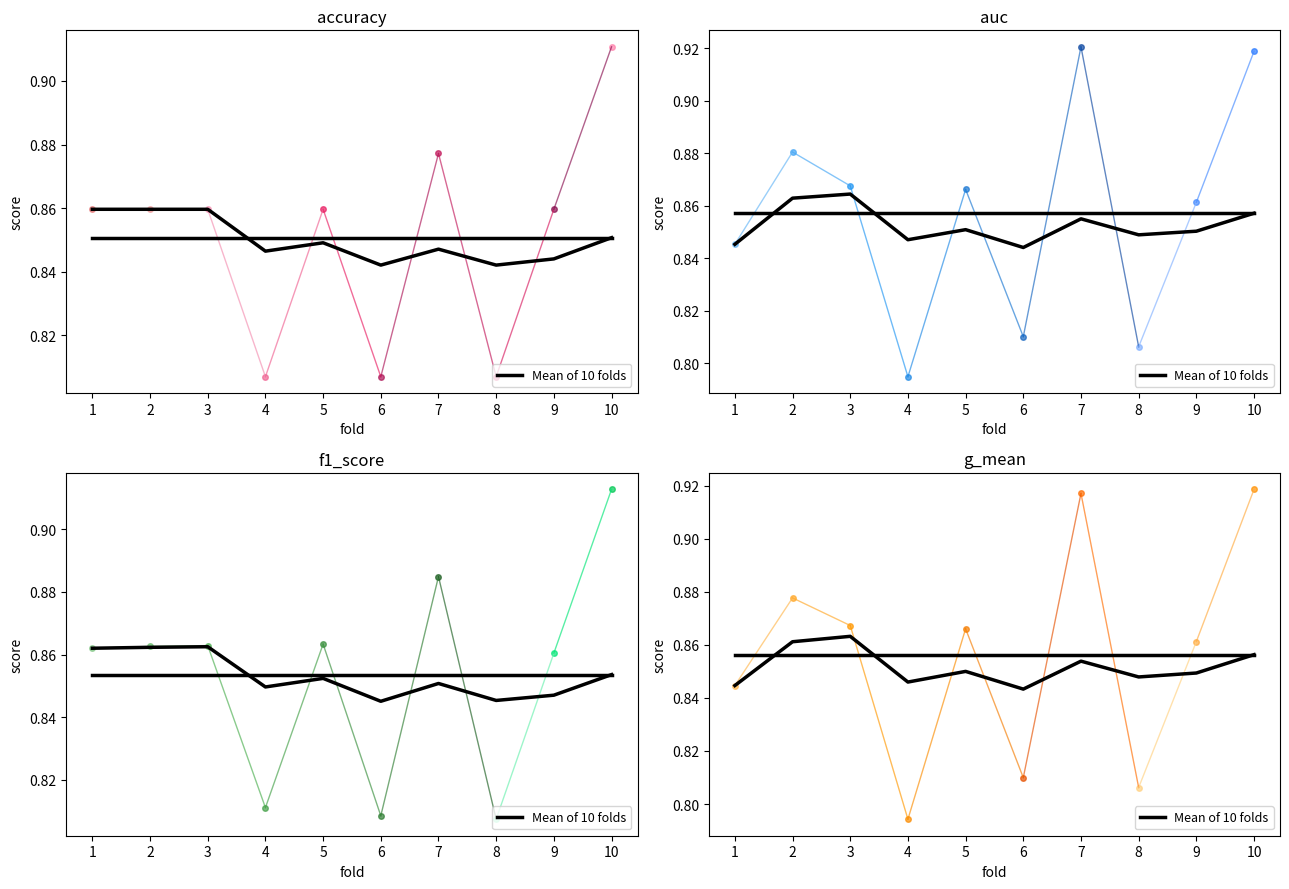

Where is f1_score nearest to the value 0?

8